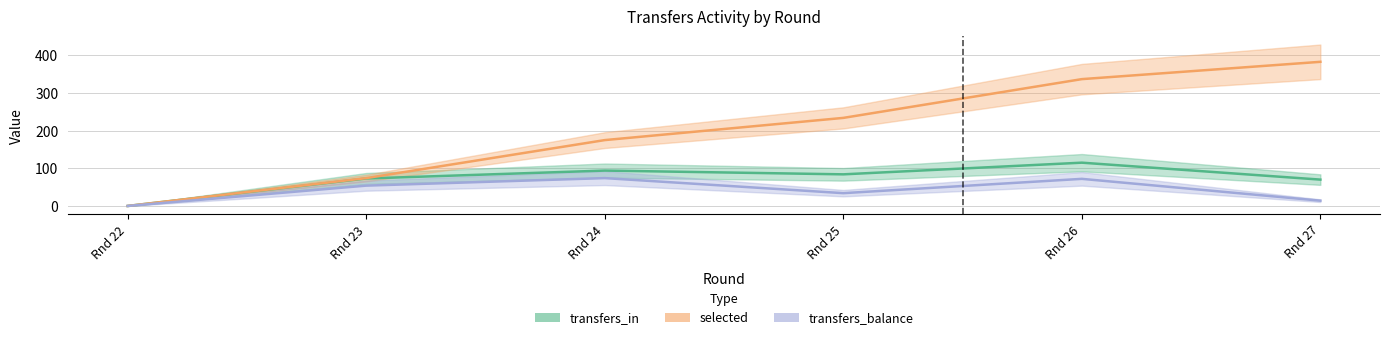

In transfers_in, how many points are higher than both neighbors (excluding endpoints)?

2